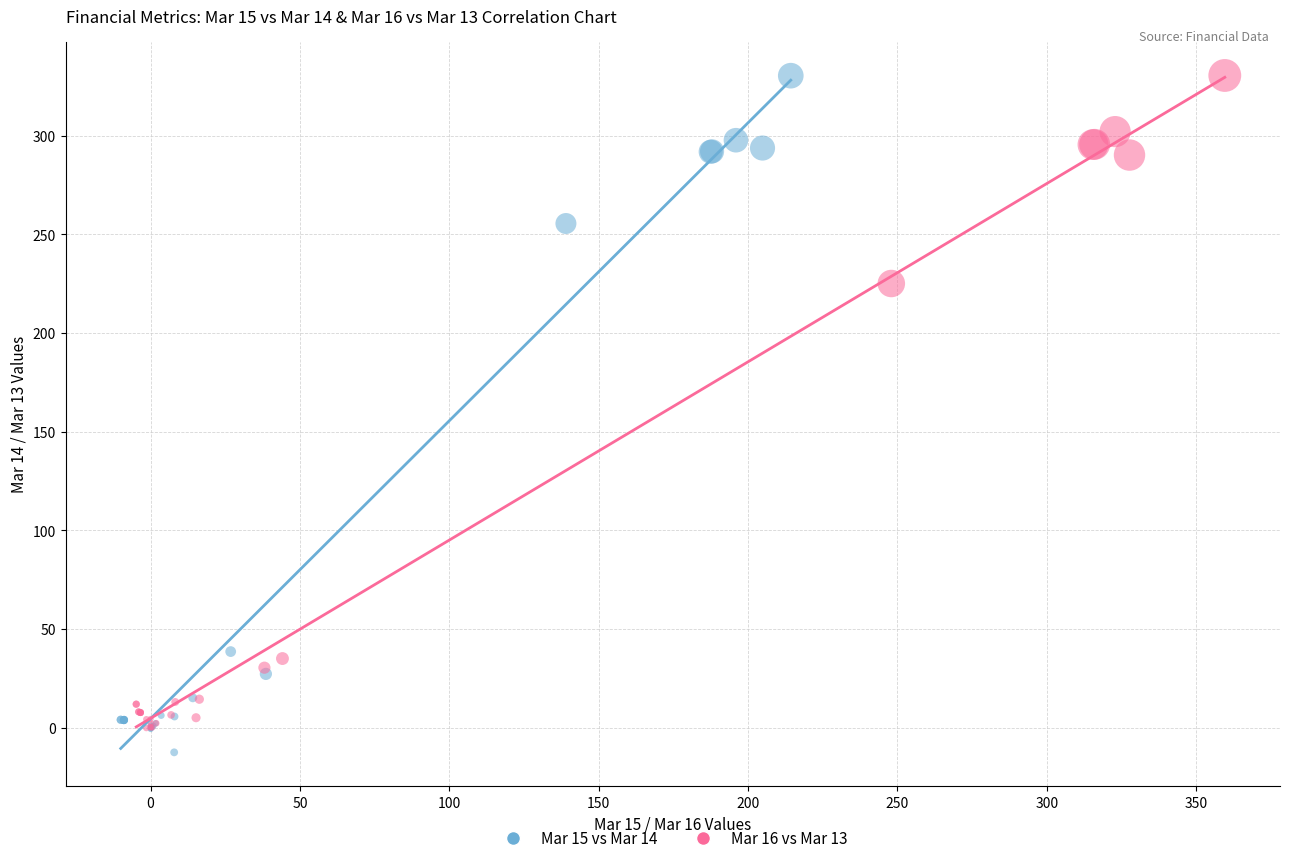

Which series has the largest Y range (max minus min)?

Mar 15 vs Mar 14